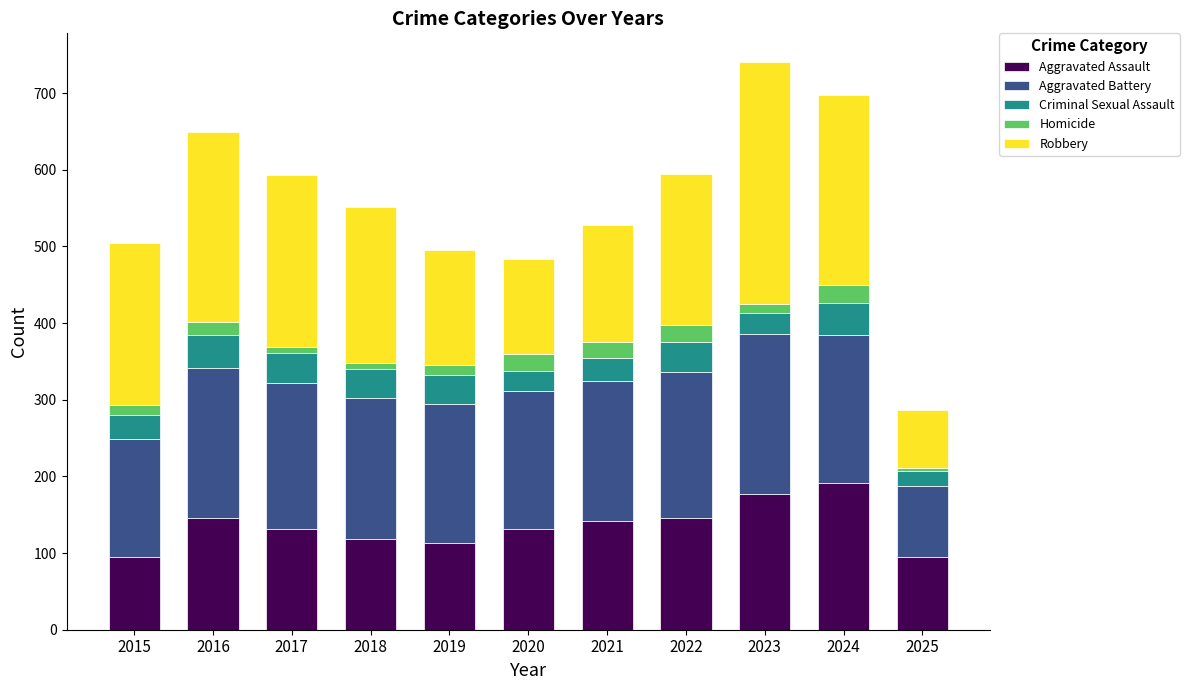

Which series has the widest spread of values?

Robbery